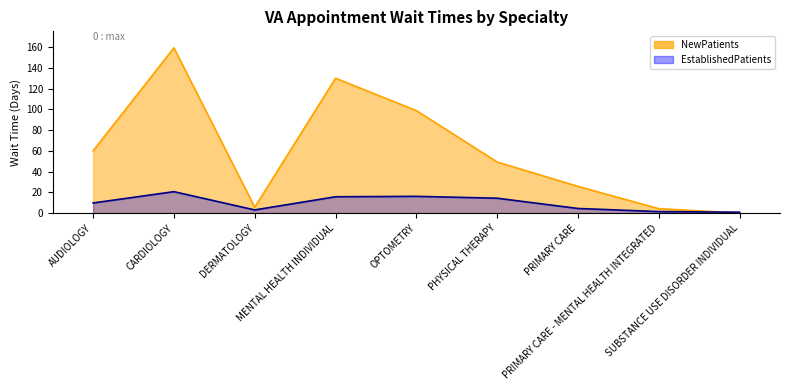

Reading right to left, list all the values displayed in this chart.

EstablishedPatients: SUBSTANCE USE DISORDER INDIVIDUAL=0.8	PRIMARY CARE - MENTAL HEALTH INTEGRATED=1.4	PRIMARY CARE=4.4	PHYSICAL THERAPY=14.3	OPTOMETRY=16.1	MENTAL HEALTH INDIVIDUAL=15.7	DERMATOLOGY=3.0	CARDIOLOGY=20.6	AUDIOLOGY=9.7
NewPatients: SUBSTANCE USE DISORDER INDIVIDUAL=0.0	PRIMARY CARE - MENTAL HEALTH INTEGRATED=4.2	PRIMARY CARE=25.7	PHYSICAL THERAPY=49.2	OPTOMETRY=98.8	MENTAL HEALTH INDIVIDUAL=130.0	DERMATOLOGY=5.6	CARDIOLOGY=159.3	AUDIOLOGY=60.0